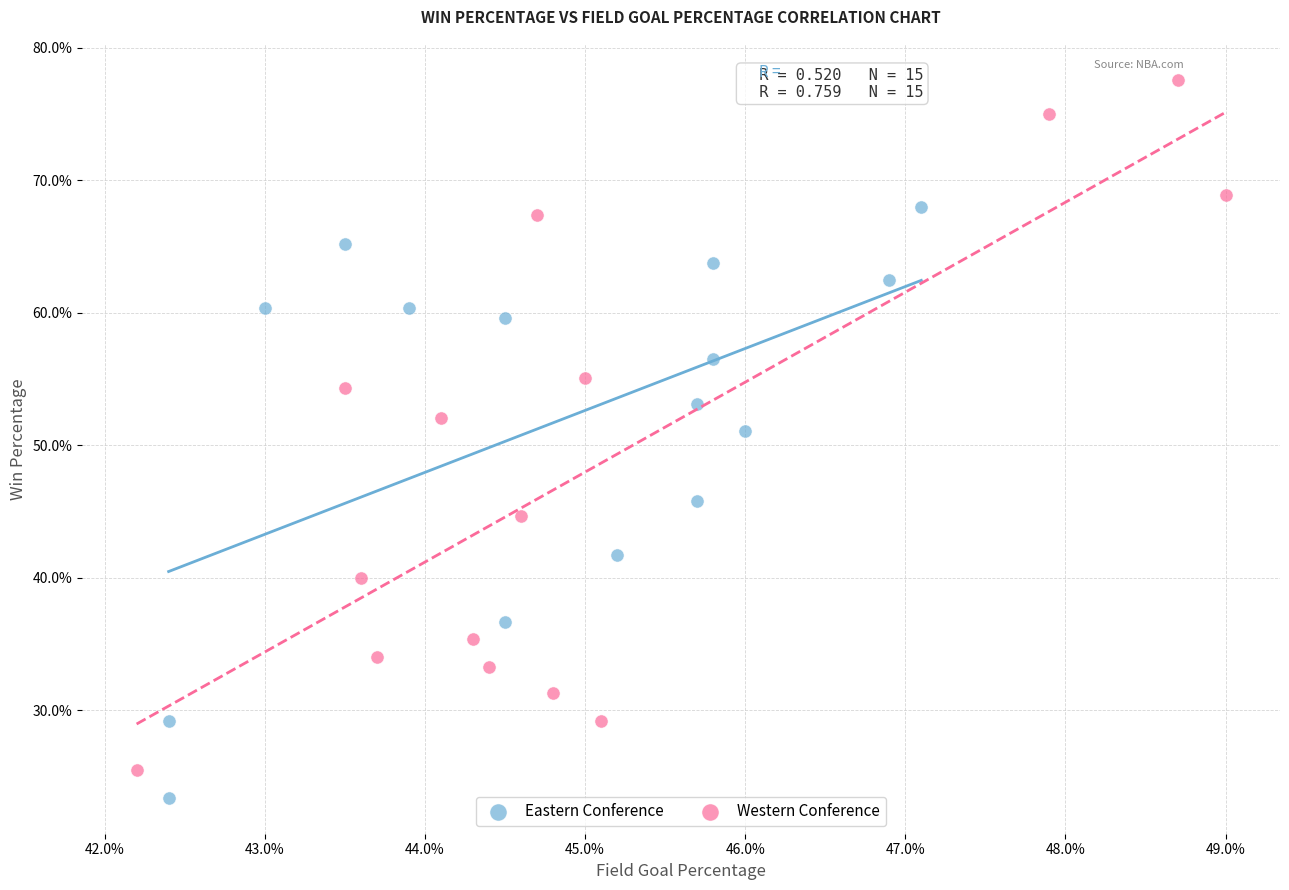

What are all the series names shown in the legend?

Eastern Conference, Western Conference